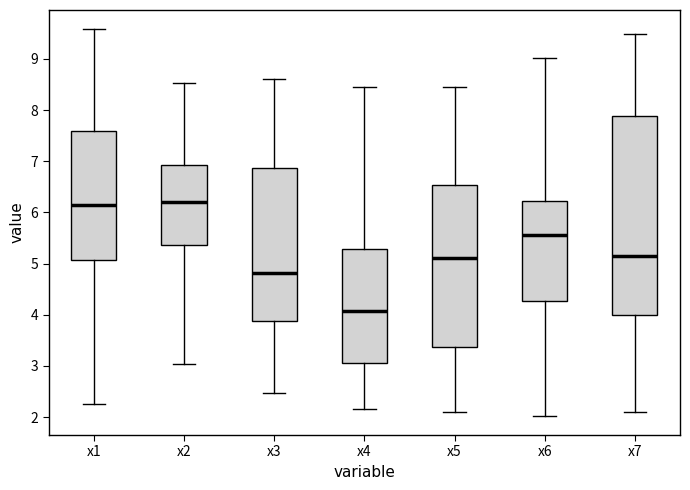

Which box is the tallest, from its lower edge to its upper edge?

x7